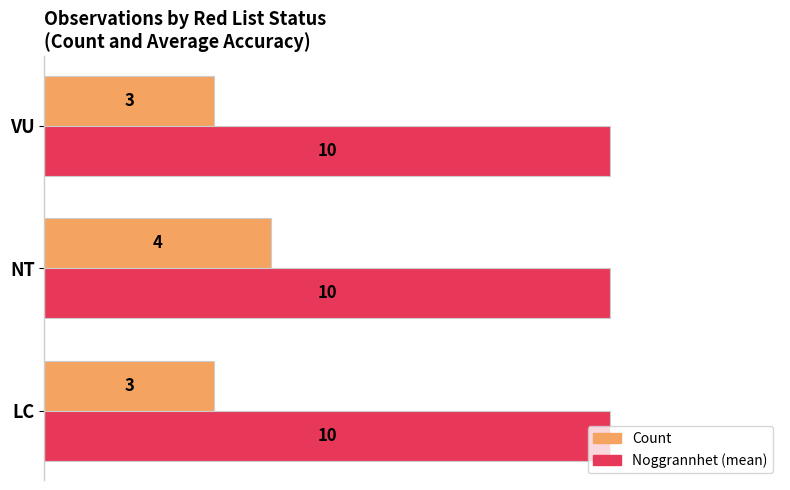

What is the average value of the Count series?

3